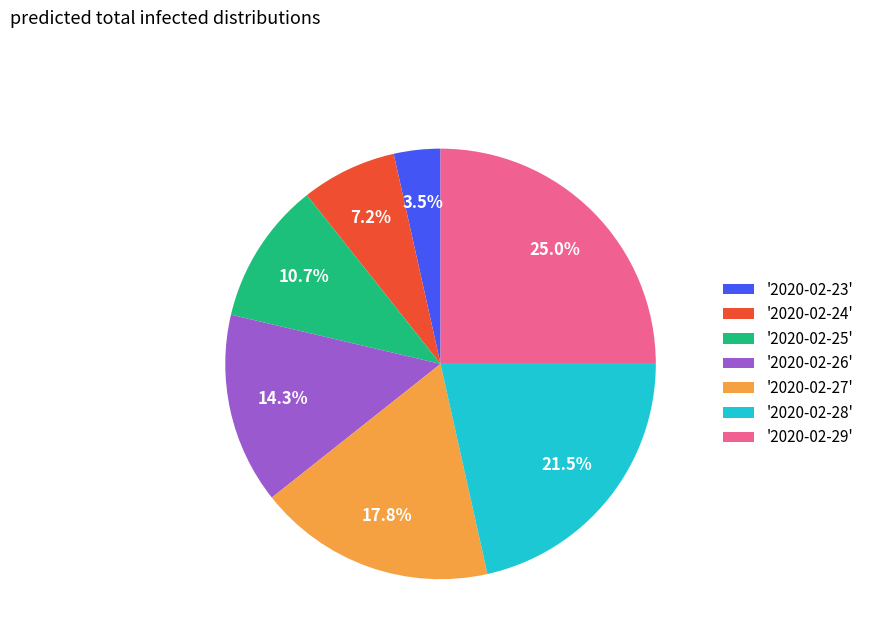

Does any single category account for the majority?

No